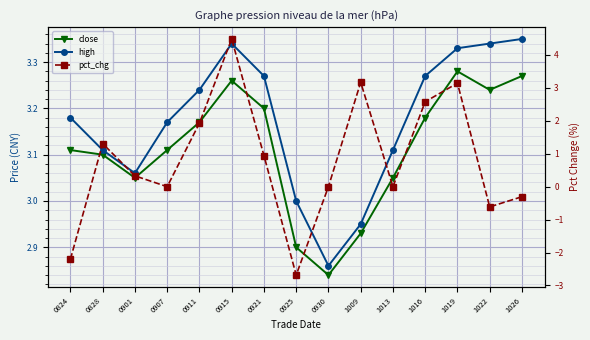

What is the difference between the highest and lowest values at 0915?

1.2